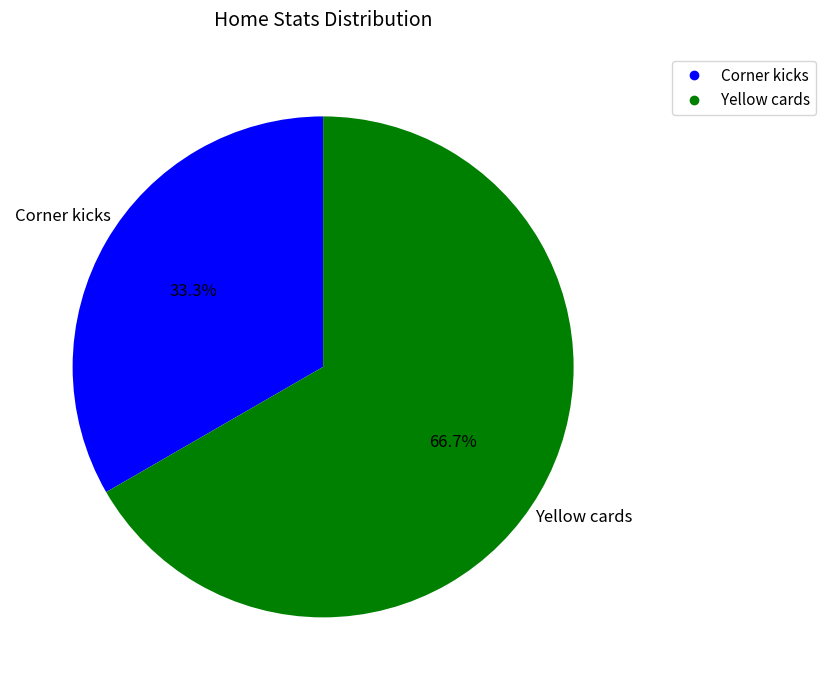

True or false: Yellow cards accounts for 67% of the total.

True